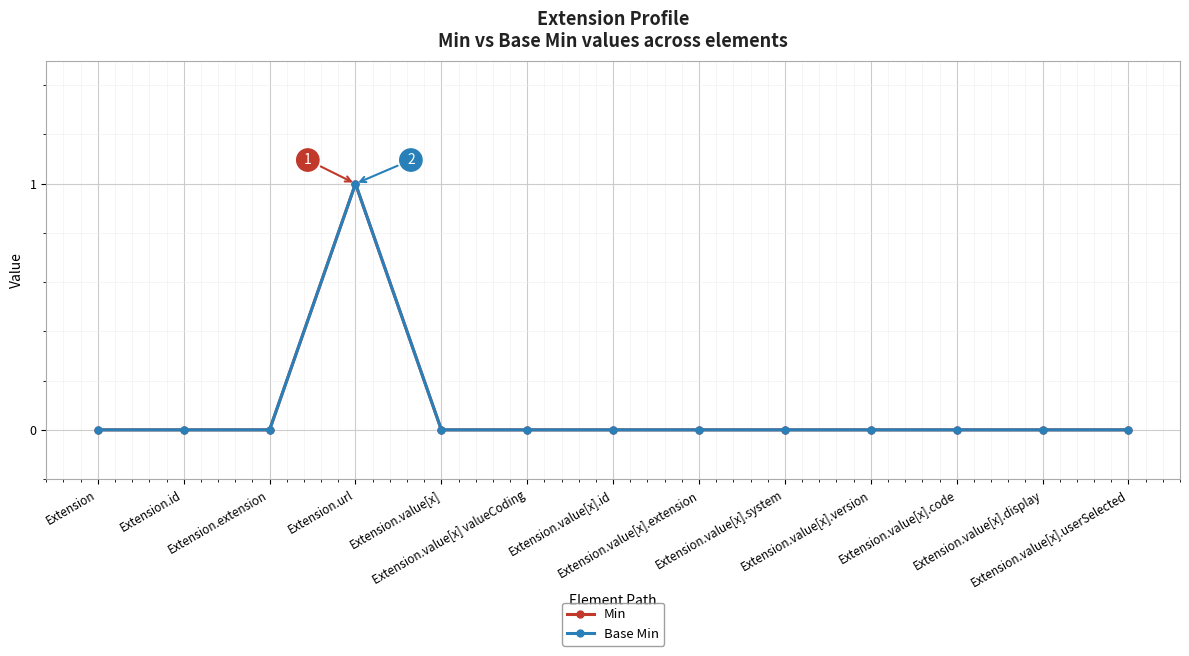

Which series changed the most between Extension.id and Extension.value[x].id?

Min